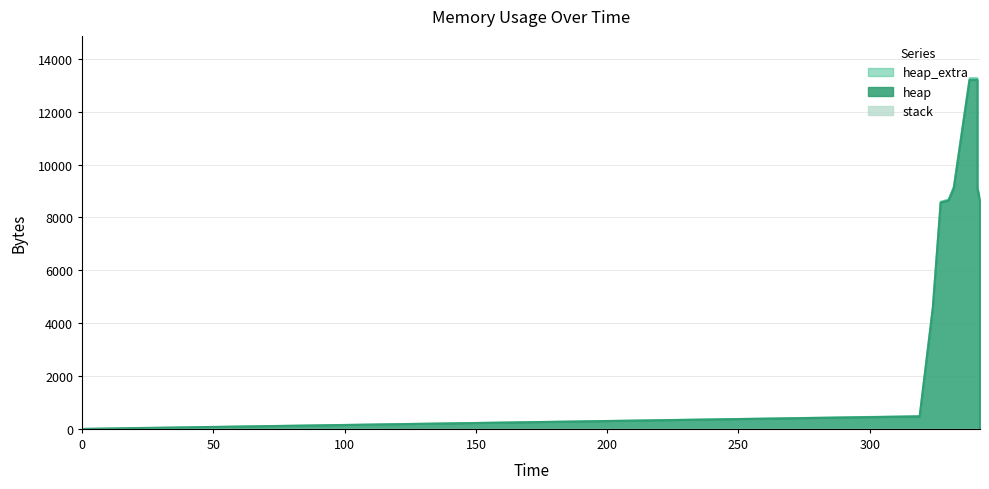

Which series has the widest spread of values?

heap